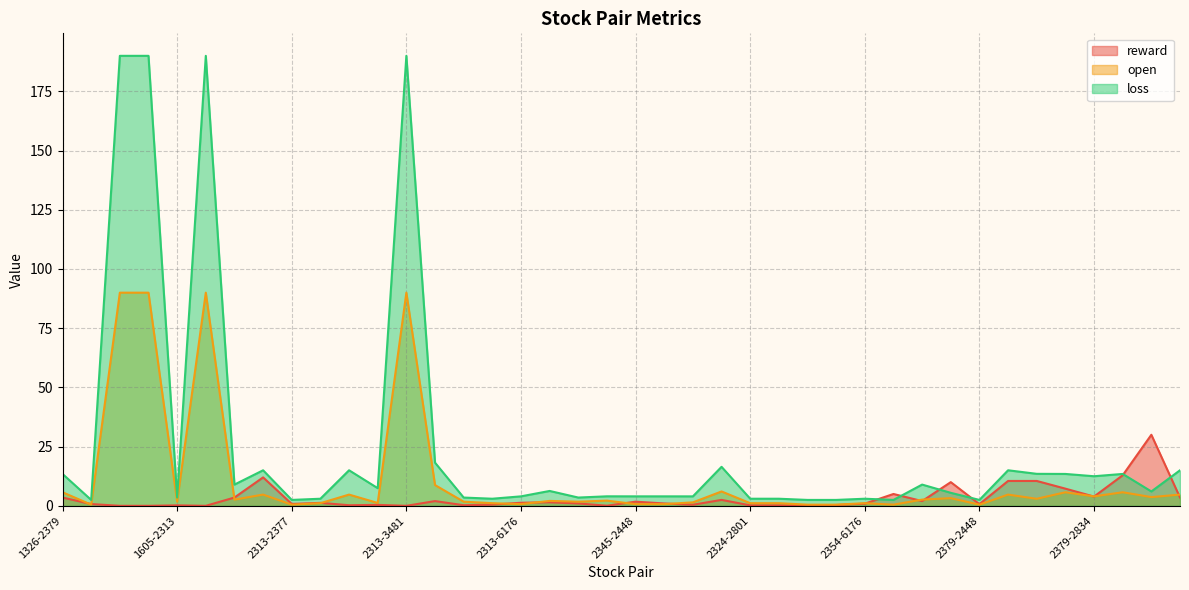

What are all the series names shown in the legend?

reward, open, loss